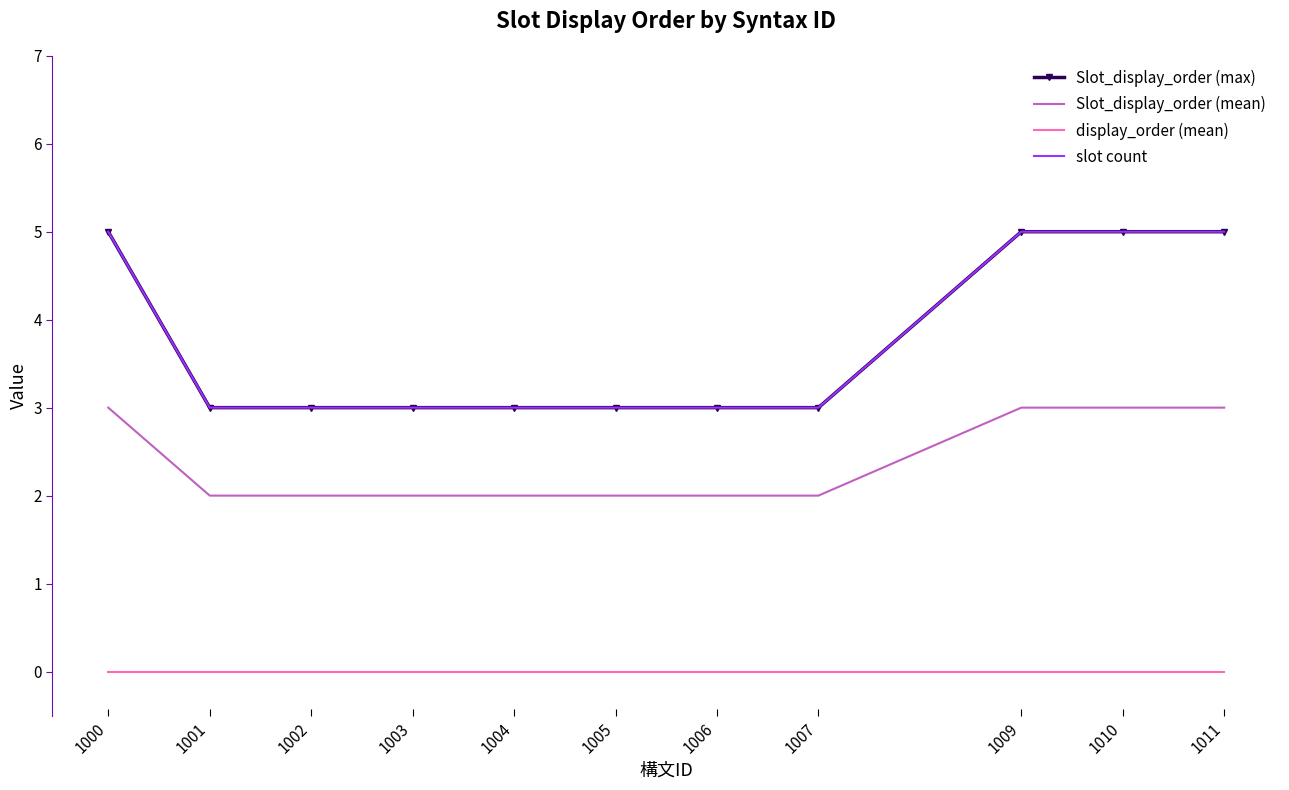

True or false: slot count and Slot_display_order (max) intersect in this chart.

False